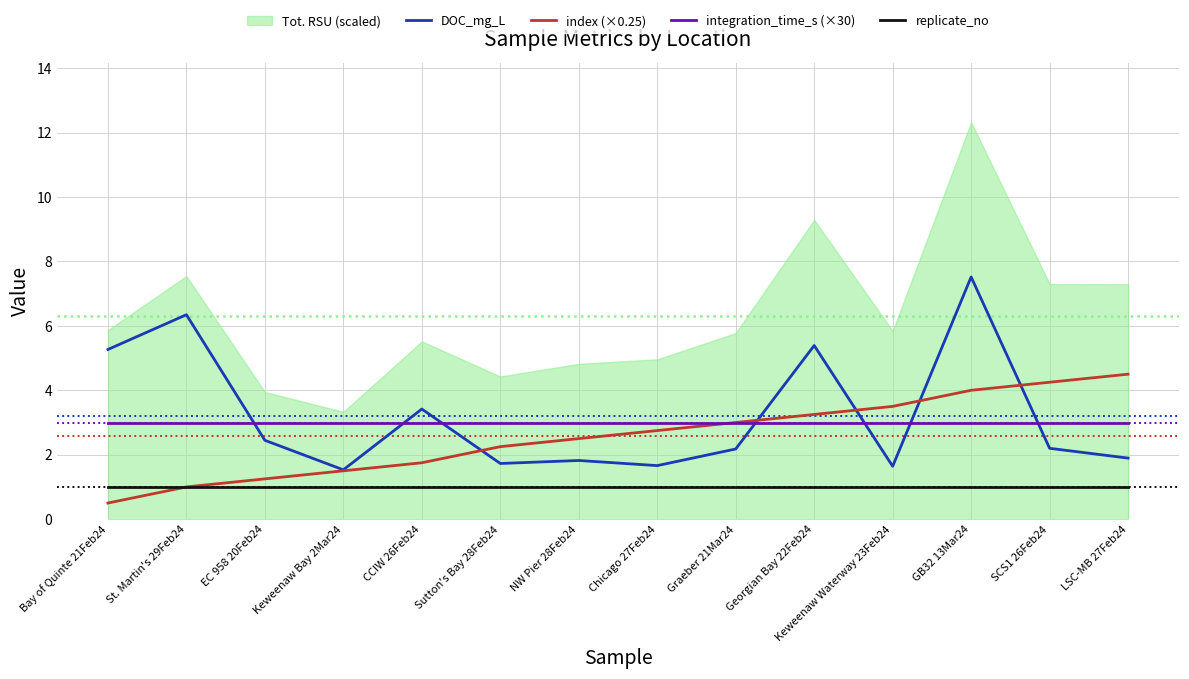

How many interior local peaks does the DOC_mg_L series have?

5